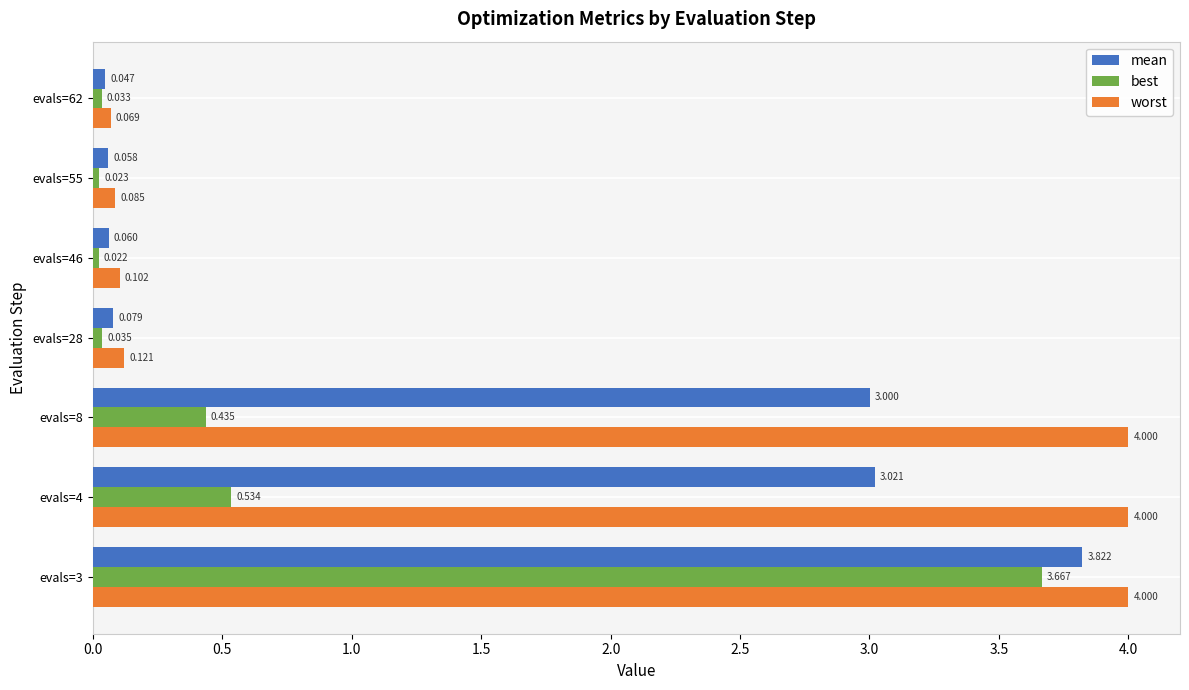

Rank the series by their average value, from lowest to highest.

best, mean, worst